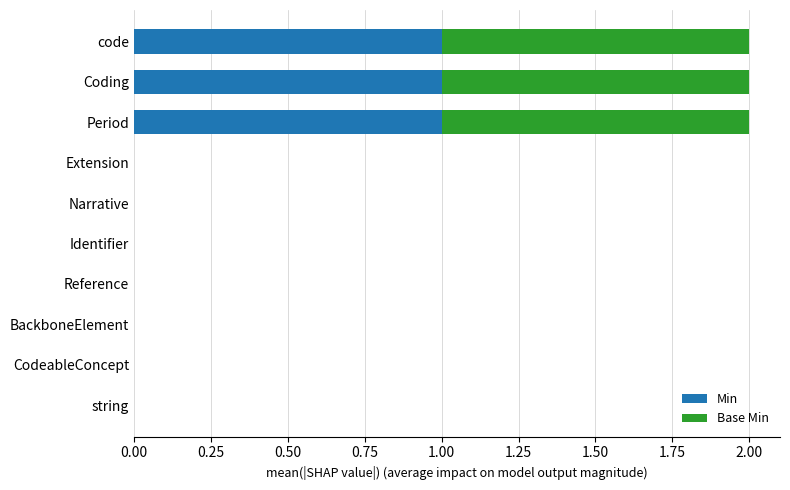

Which series has the largest range (max minus min)?

Min